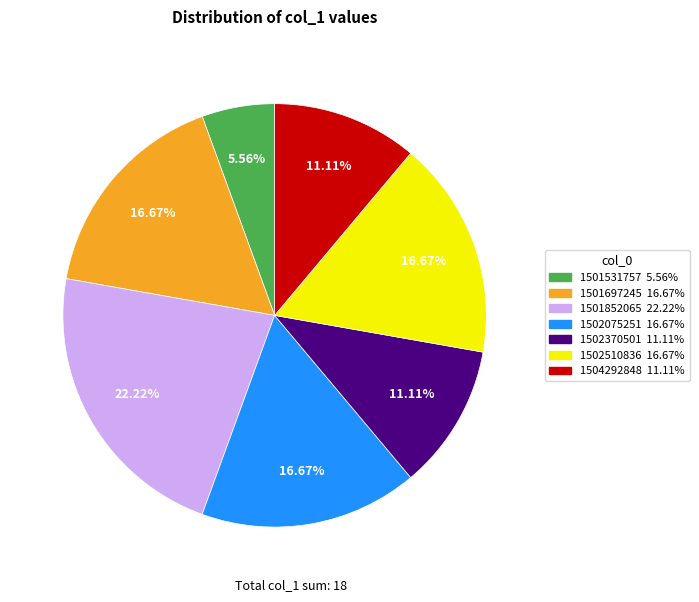

The 1502370501 slice represents 3% of the pie. True or false?

False